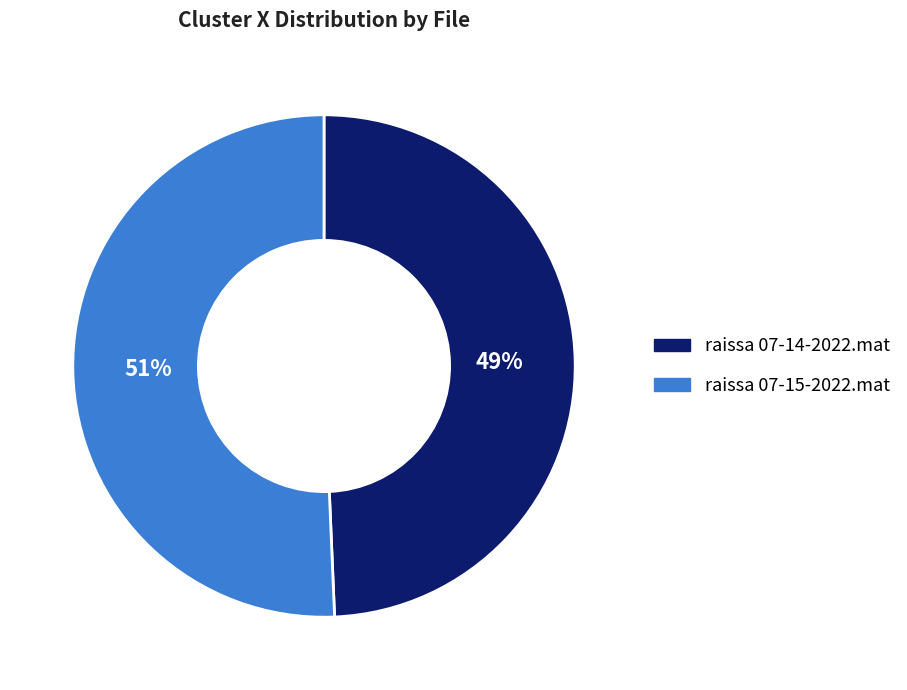

Which slice represents more than half of the pie?

raissa 07-15-2022.mat